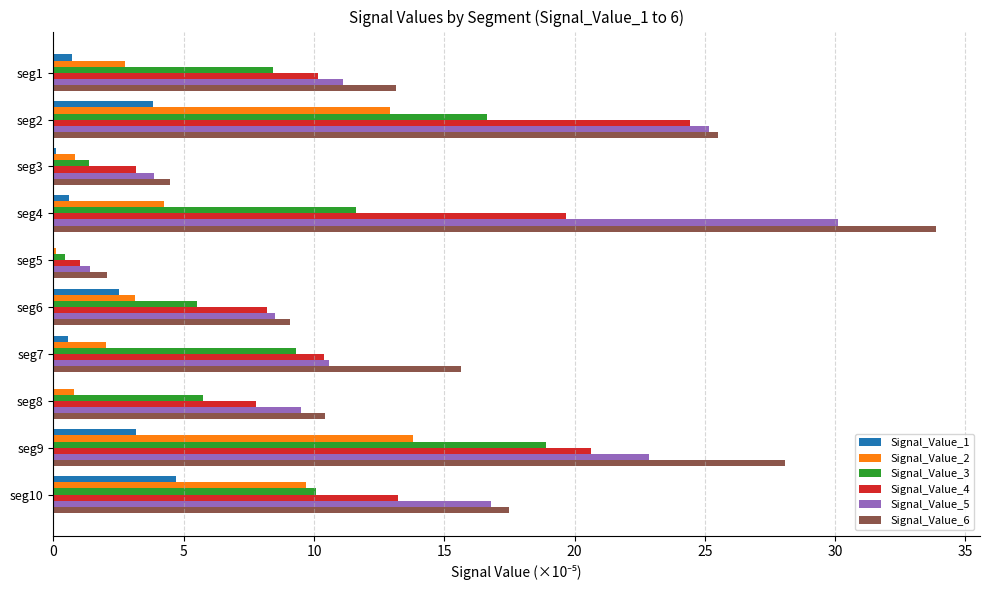

True or false: Signal_Value_3 has a value of 10.1 at seg10.

True